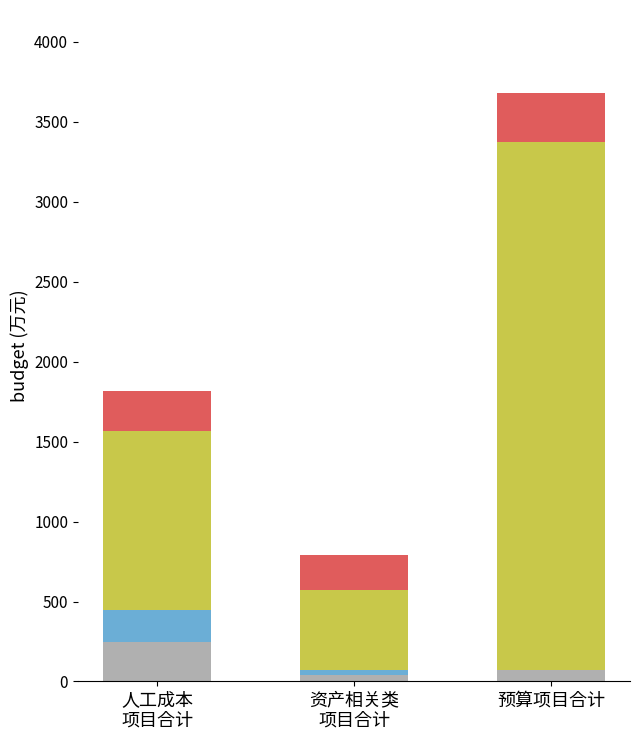

At which category is the sum across all series the highest?

预算项目合计